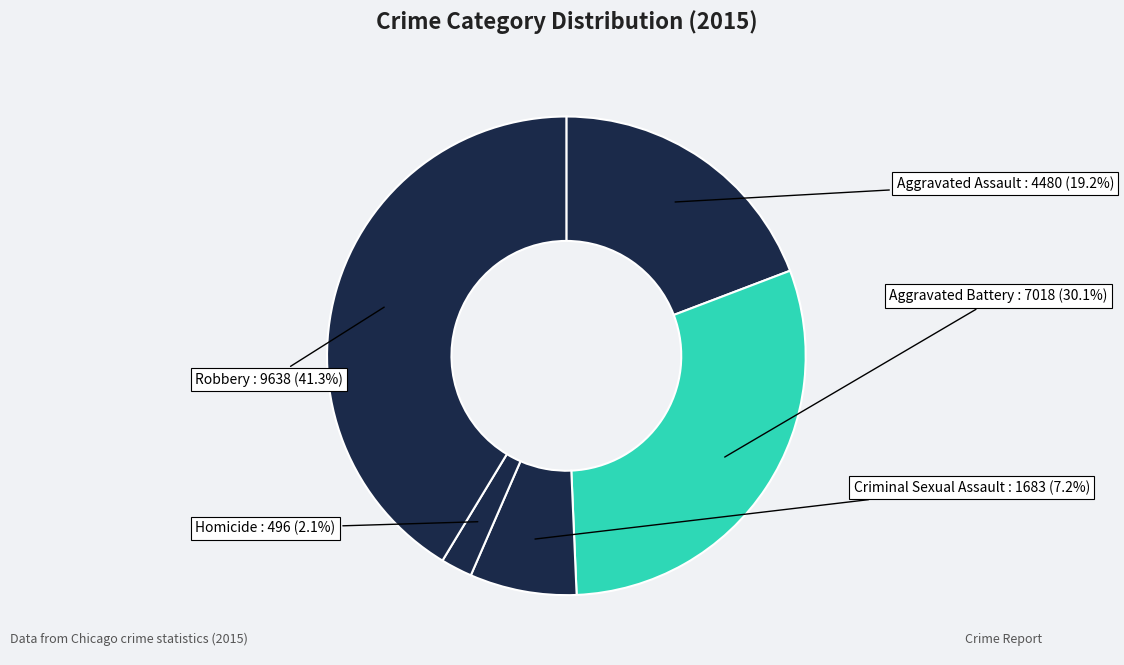

To the nearest percent, what is the average slice percentage?

20%